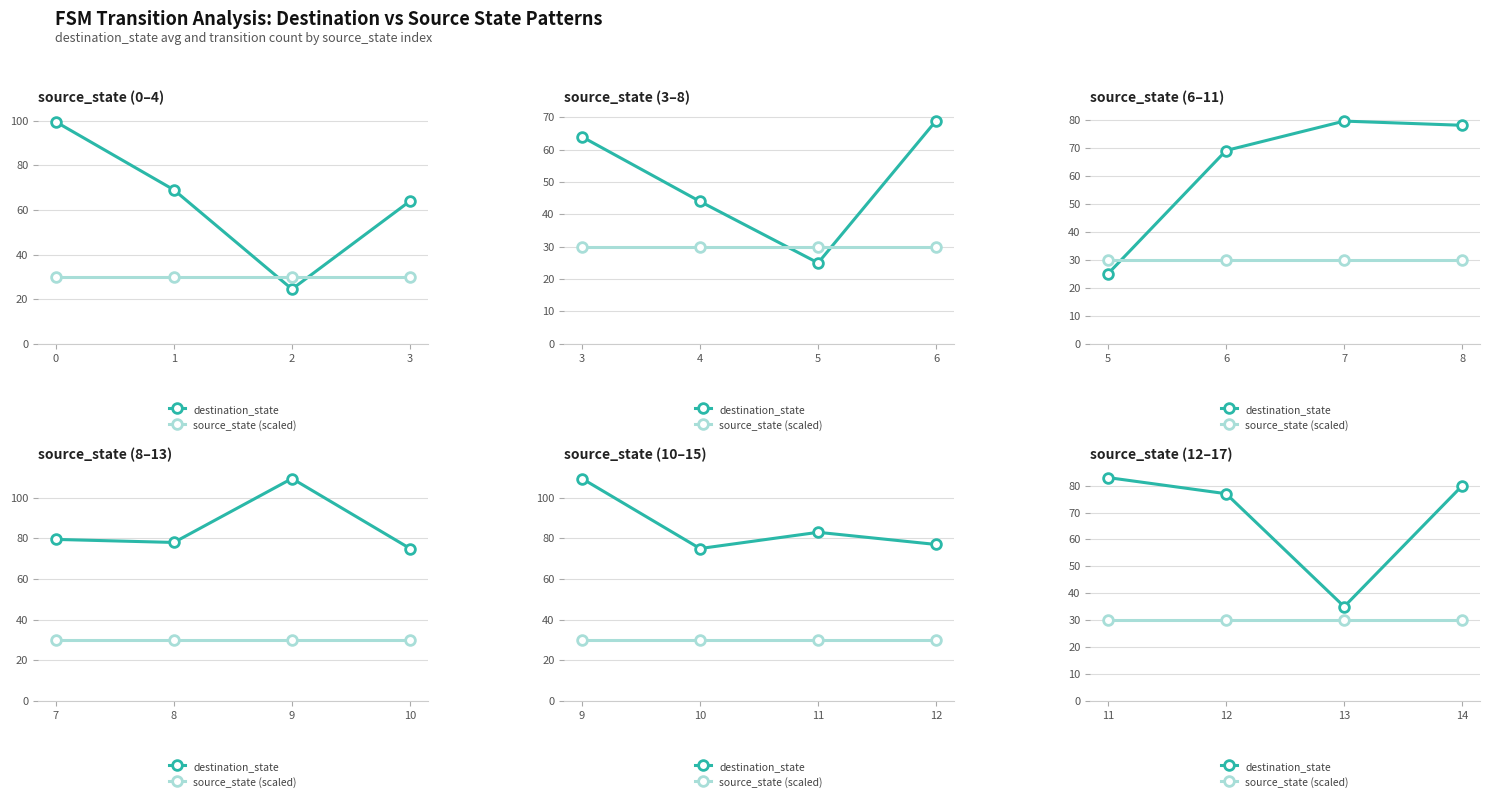

Which series has the widest spread of values?

destination_state